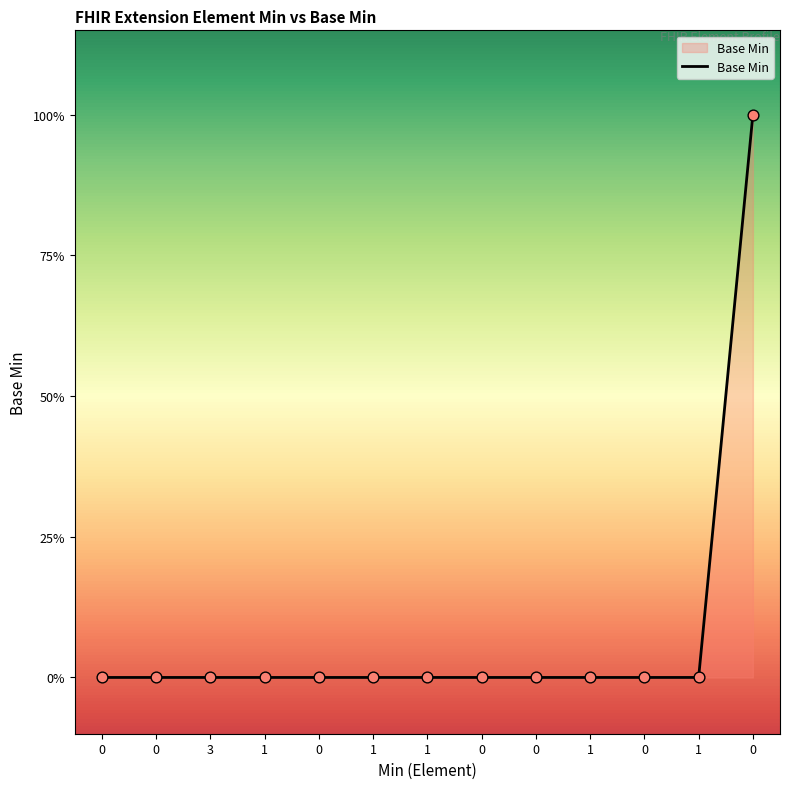

Which has a higher value, 1 or 3?

1